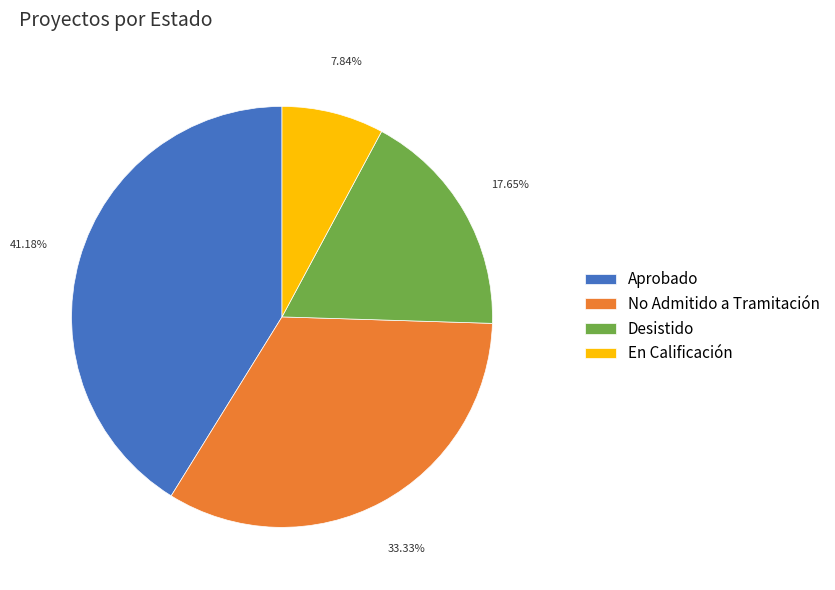

Count the number of slices in the pie.

4